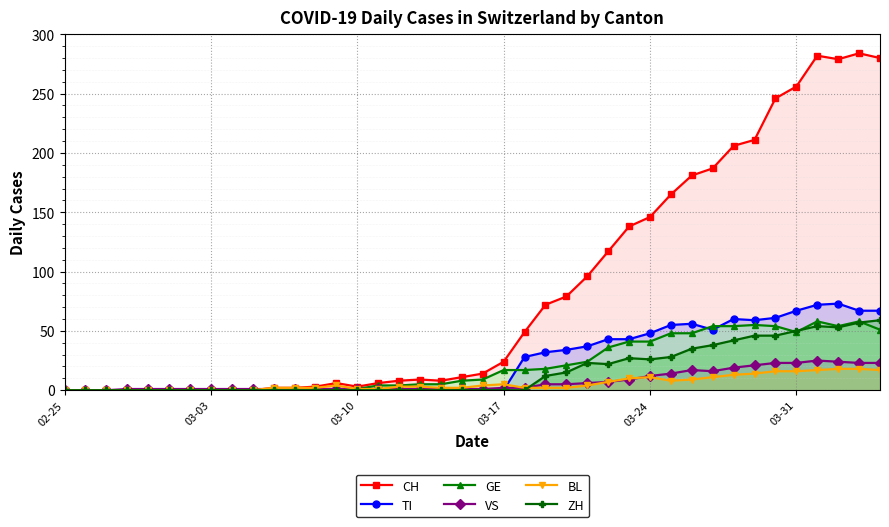

Is the value of VS at 03-10 greater than the value of ZH at 24?

No